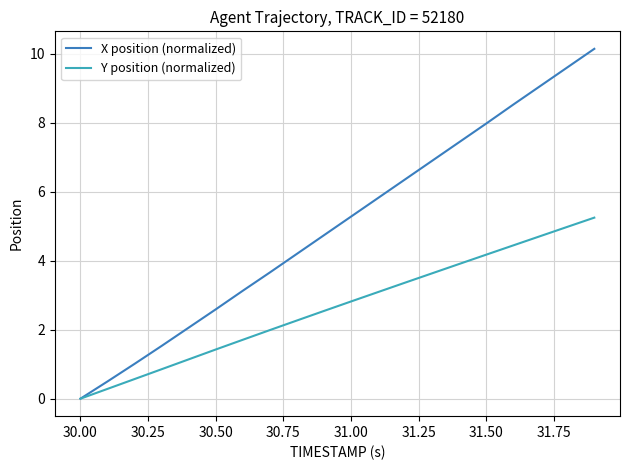

What is the maximum value for Y position (normalized)?

5.3